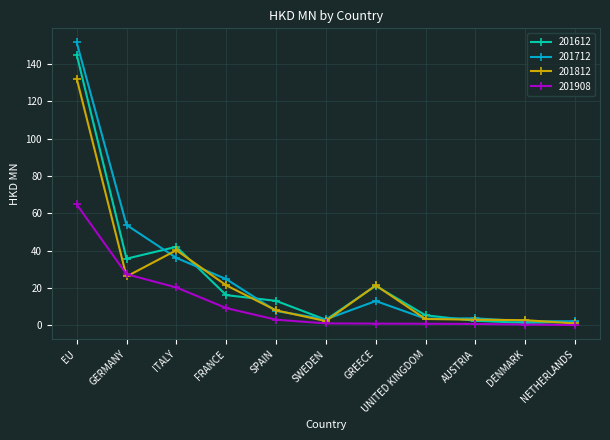

The 201908 series shows 9.3 at FRANCE. True or false?

True